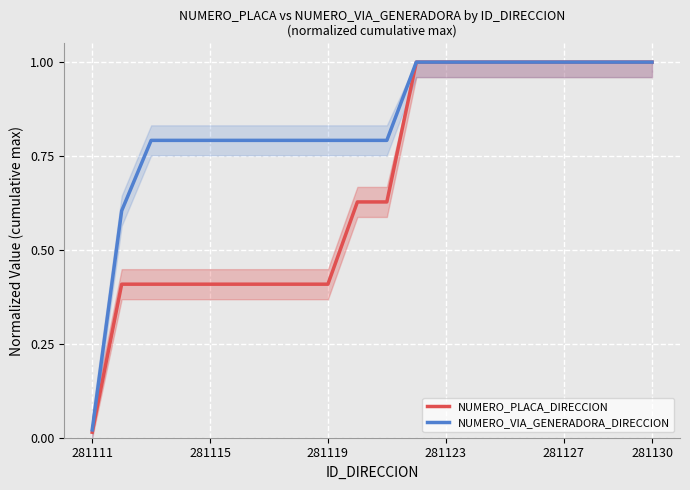

What is the highest value of the NUMERO_PLACA_DIRECCION series?

1.0